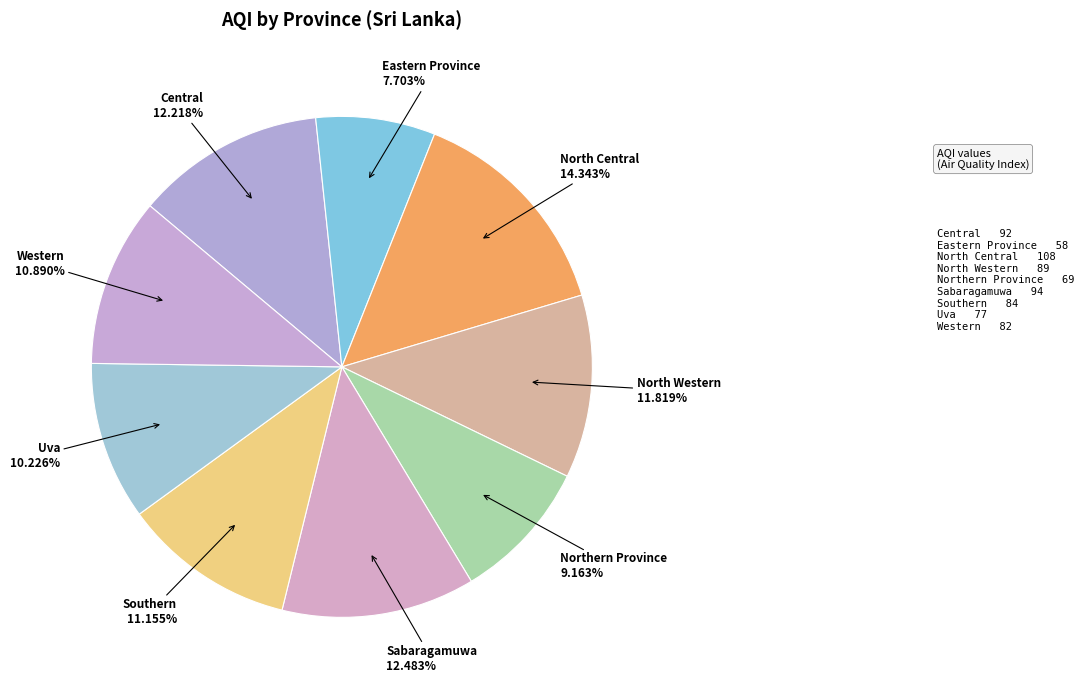

What is the smallest slice in the pie chart?

Eastern Province